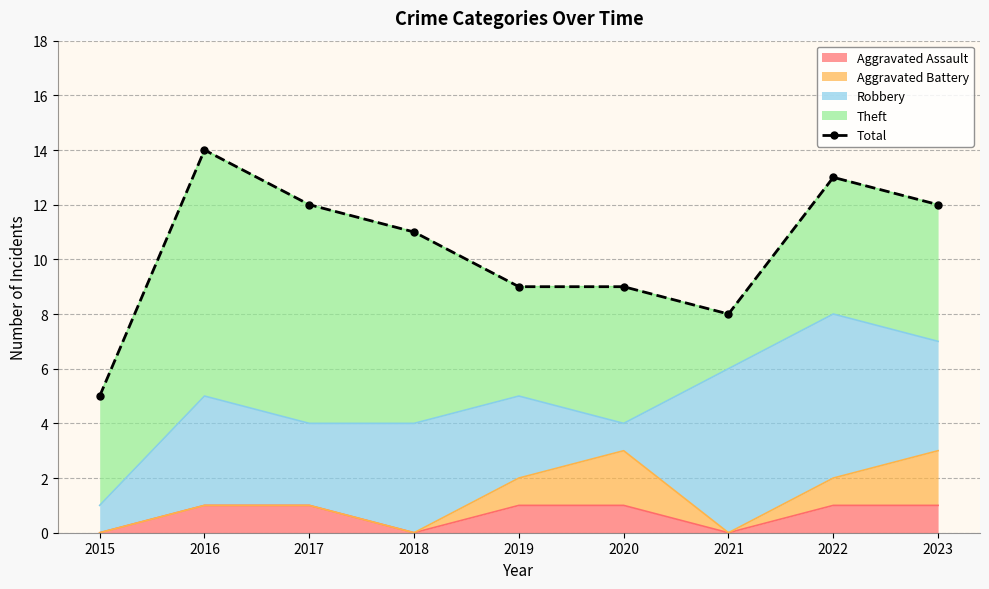

List the labels in order of value, smallest first.

2015, 2021, 2019, 2020, 2018, 2017, 2023, 2022, 2016